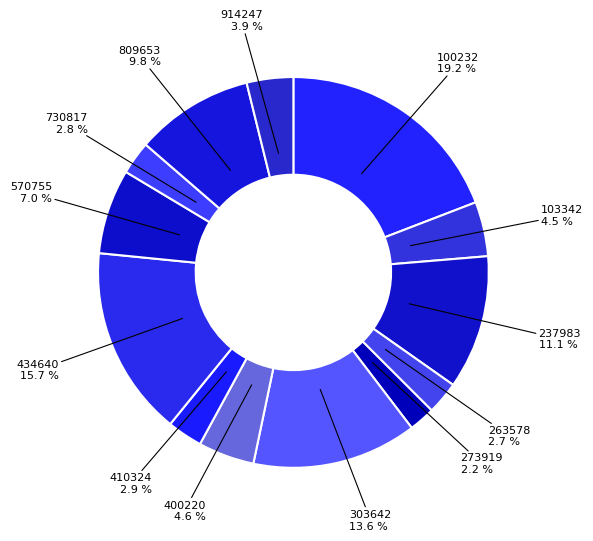

How many segments does this pie chart have?

13